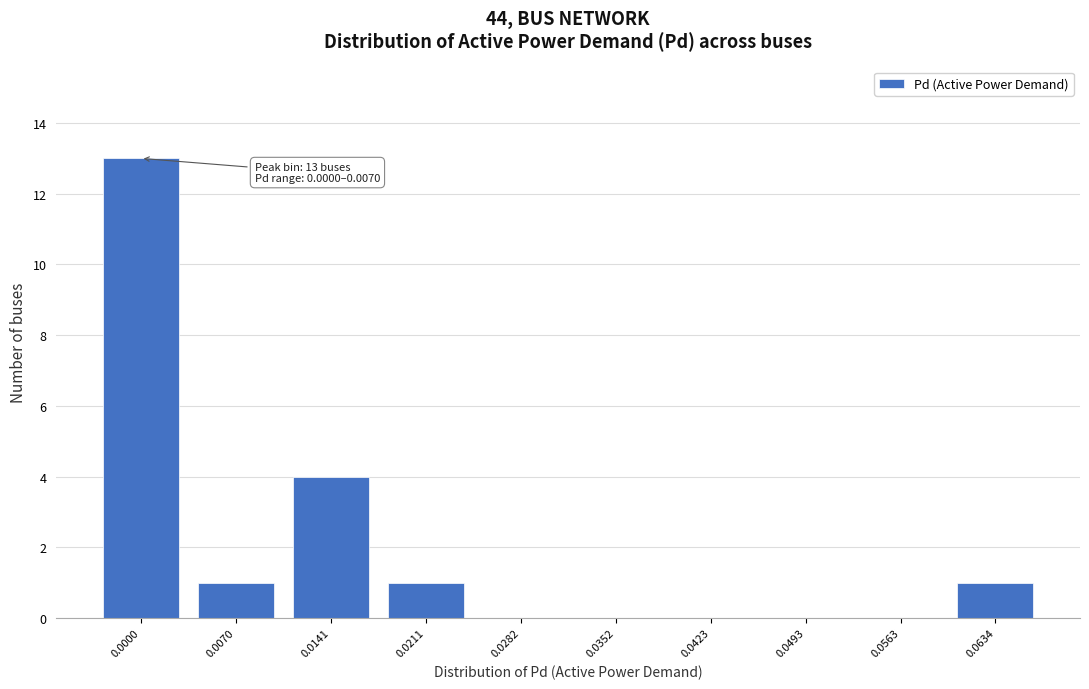

Reading left to right, what are all the values shown in this chart?

0.0000=13	0.0070=1	0.0141=4	0.0211=1	0.0282=0	0.0352=0	0.0423=0	0.0493=0	0.0563=0	0.0634=1